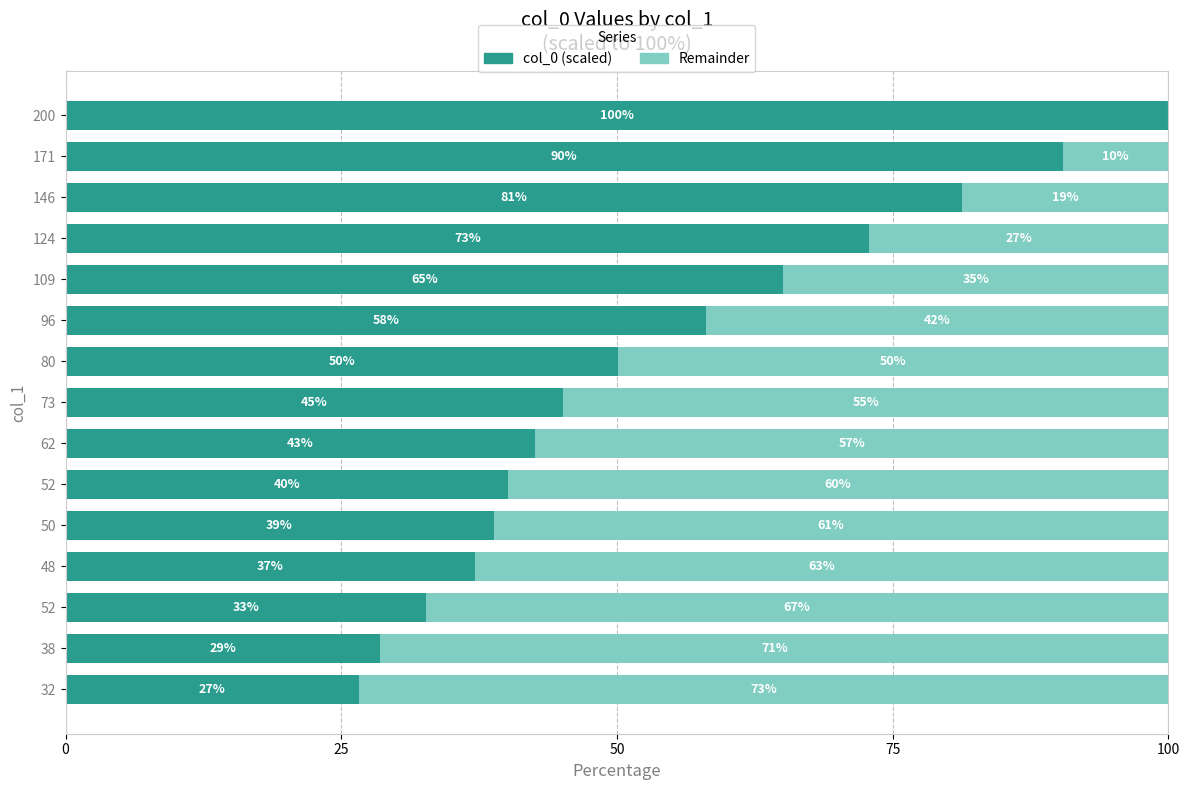

Which series has the largest total across all categories?

col_0 (scaled)